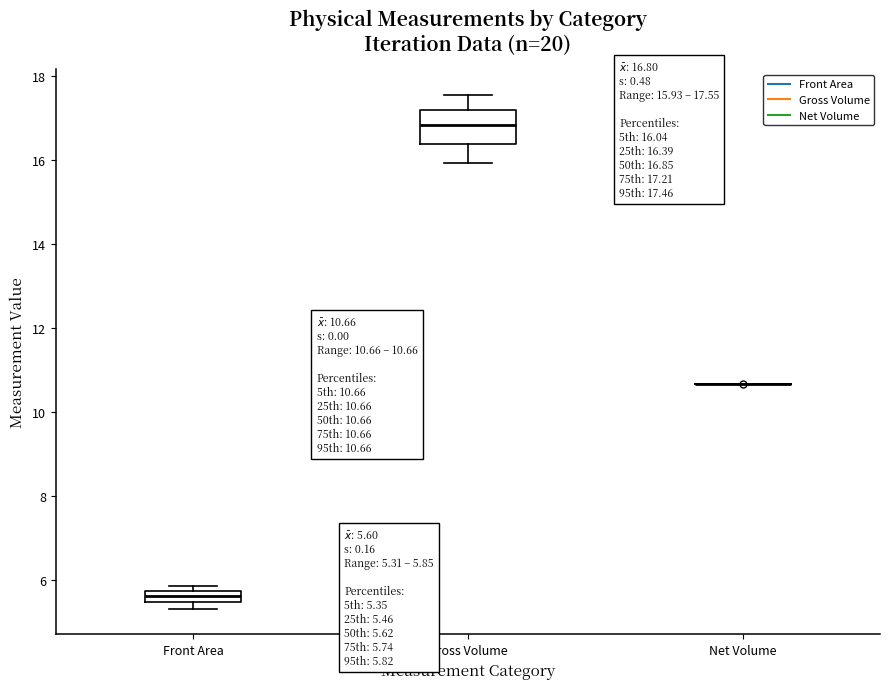

Which box is the tallest, from its lower edge to its upper edge?

Gross Volume